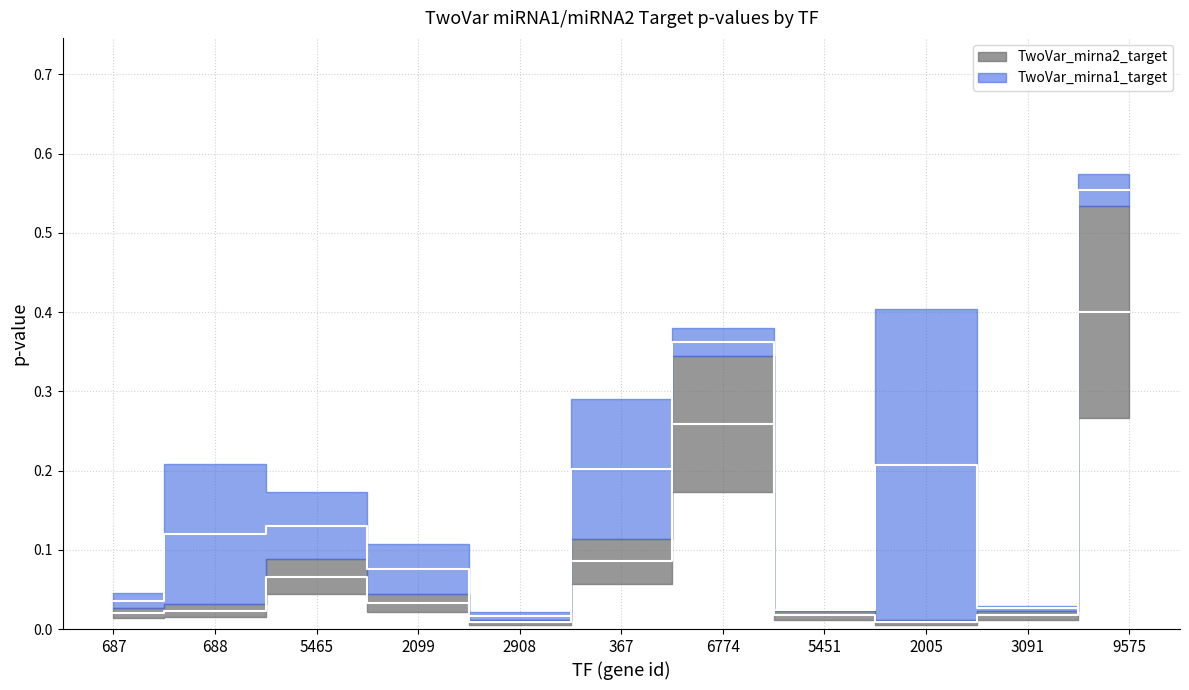

How many points are lower than both their immediate neighbors (excluding endpoints)?

2